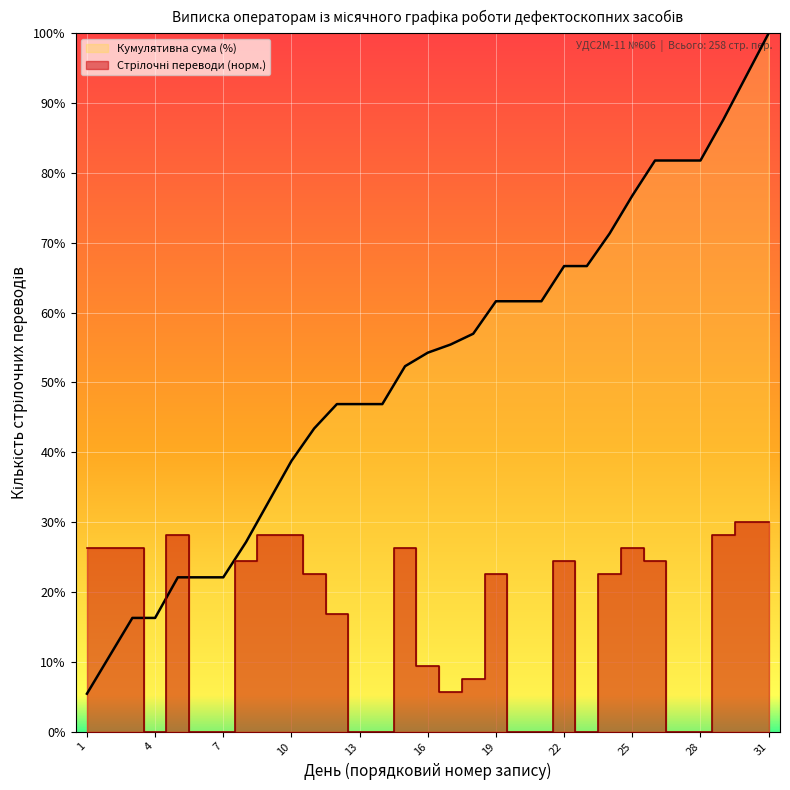

The Стрілочні переводи (норм.) series shows 8.1 at 4. True or false?

False